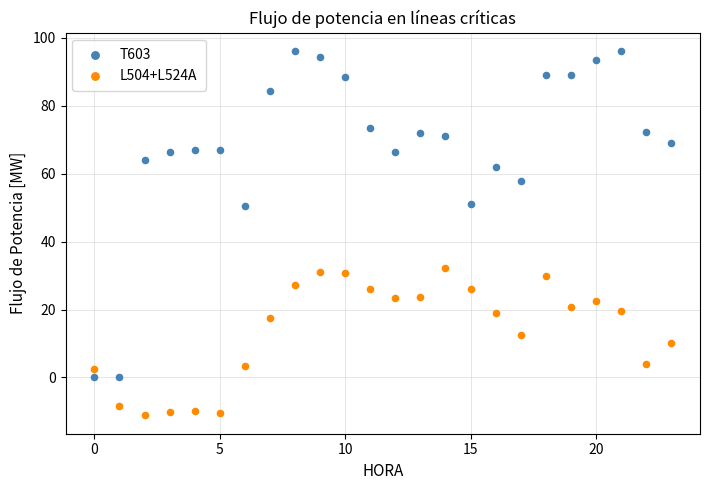

Which series has the widest spread of Y values?

T603